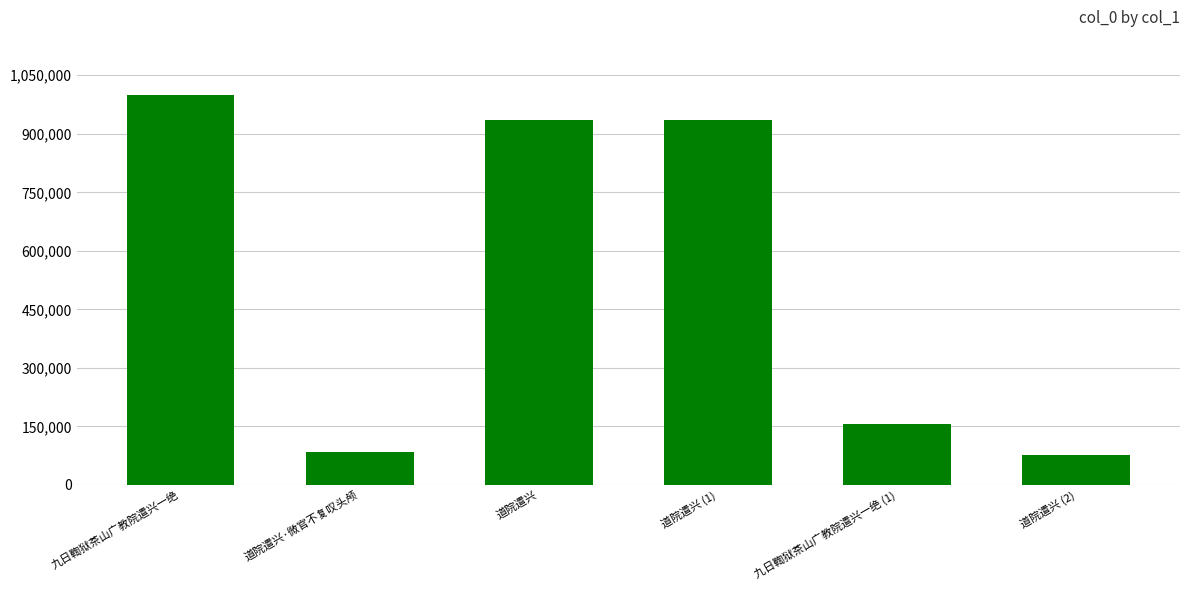

What is the change in value from 道院遣兴 to 九日鞫狱茶山广教院遣兴一绝 (1)?

-778831